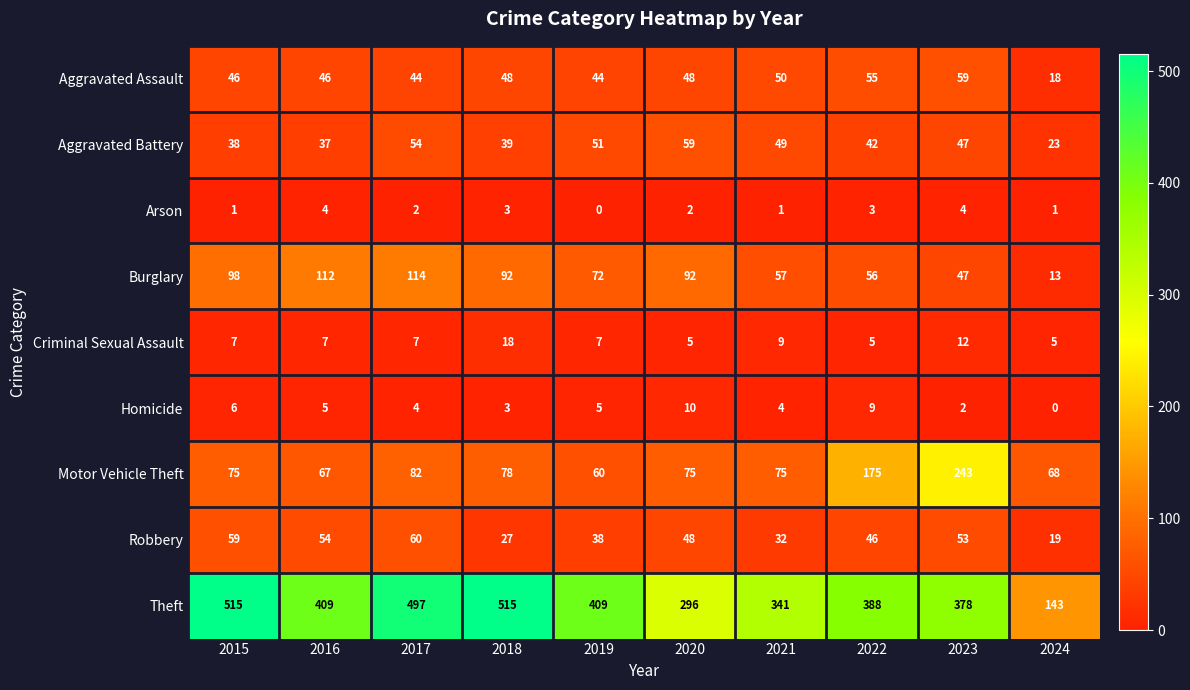

Which series has the largest range (max minus min)?

Theft